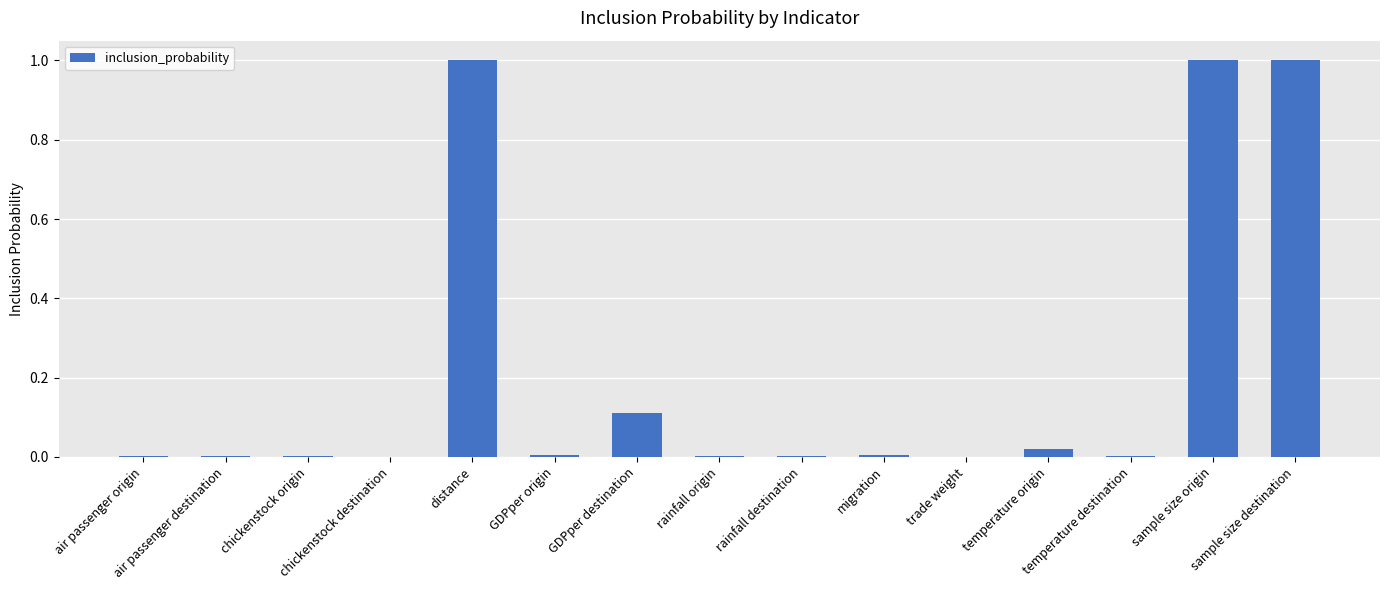

What is the average value?

0.2